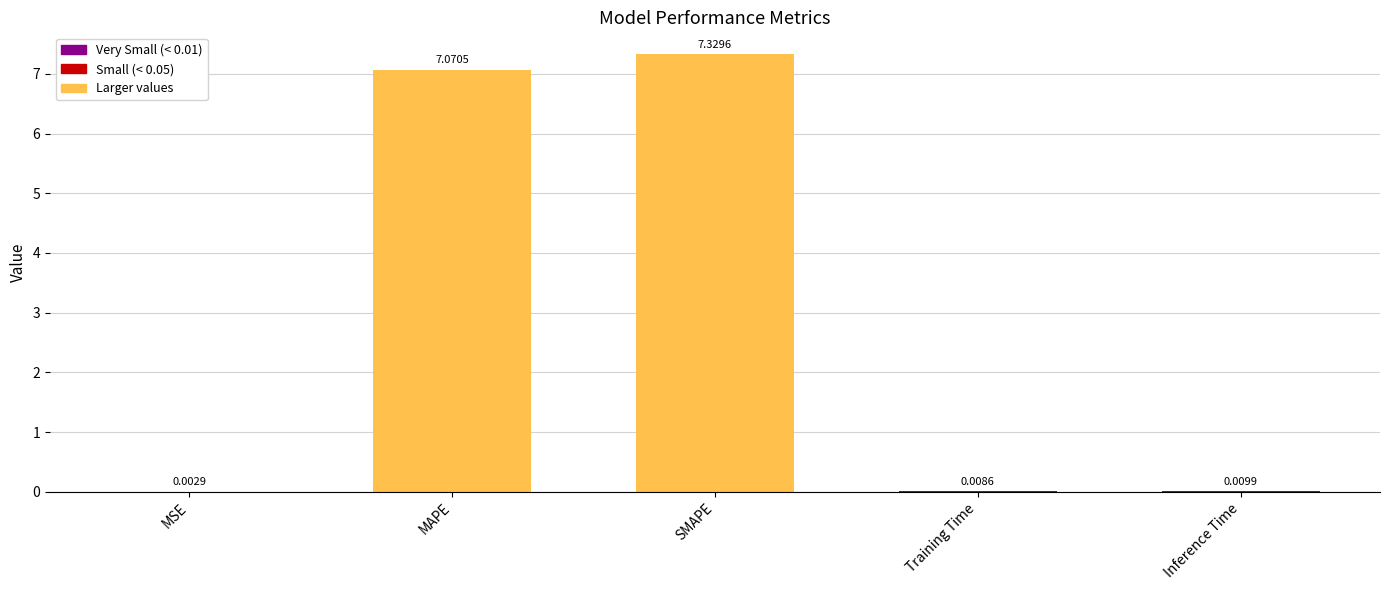

What is the average value?

2.9